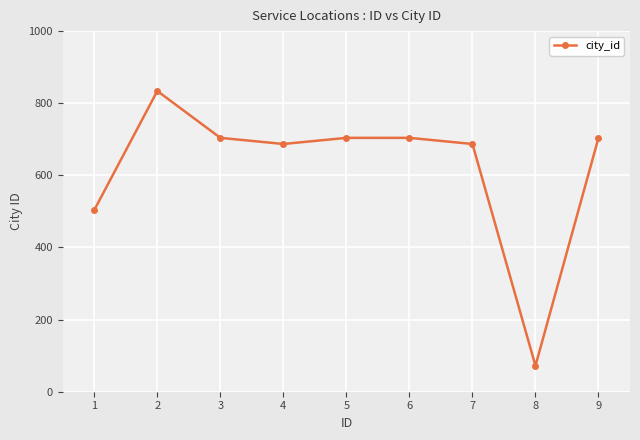

What is the minimum value shown in the chart?

72